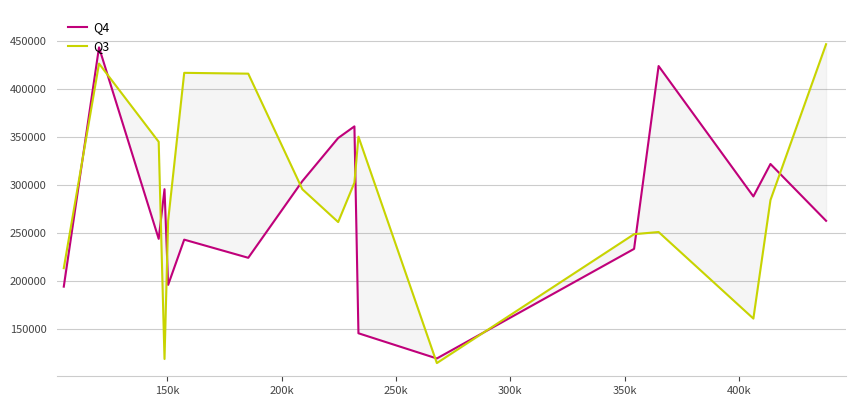

What is the sum of all Q3 values?

4911189